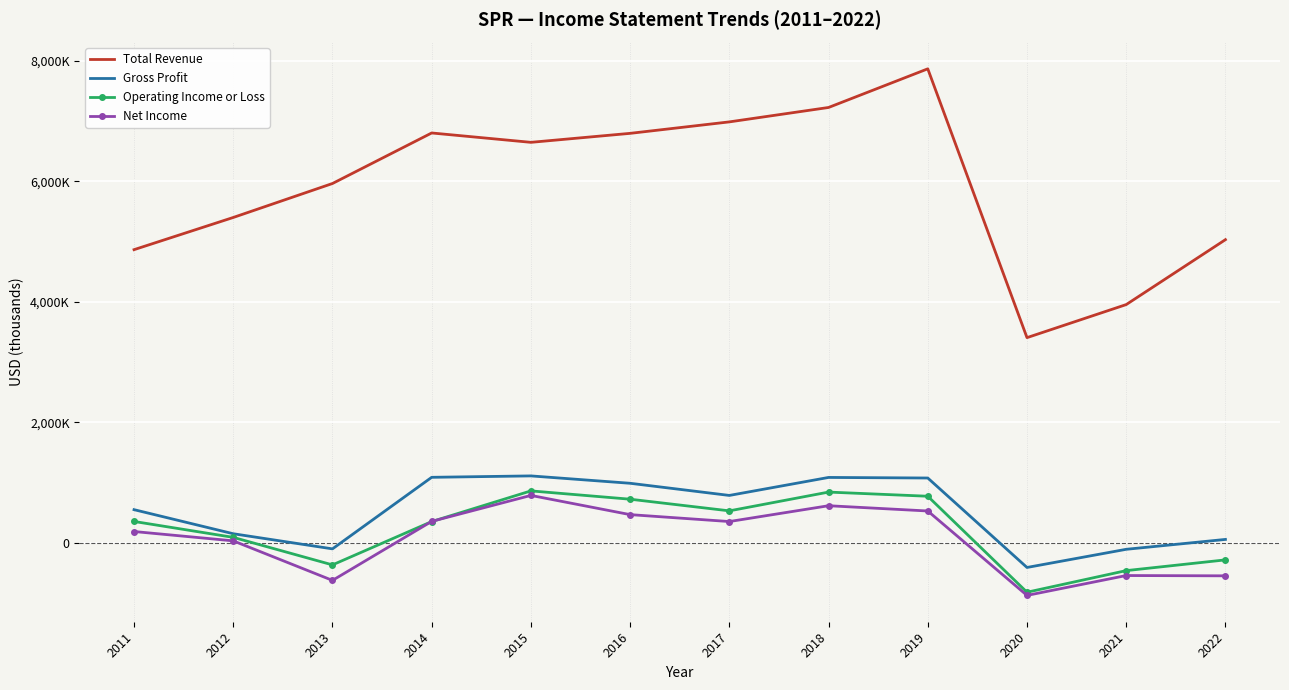

Which label corresponds to the smallest value in the chart?

2020